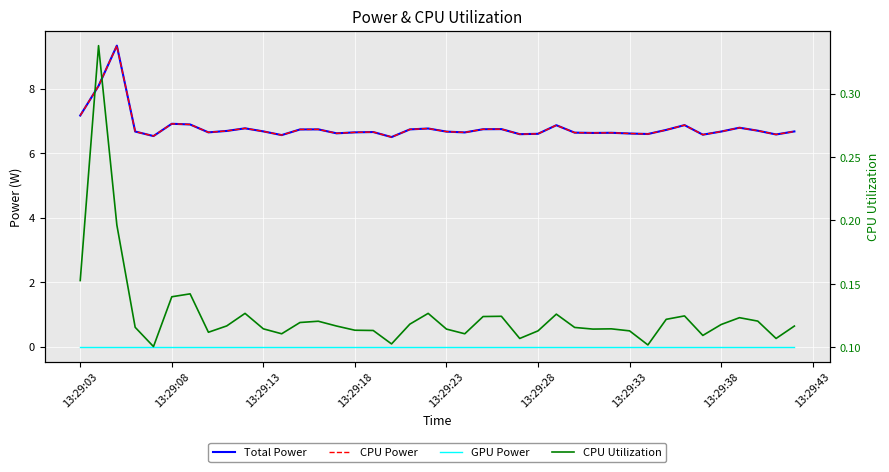

True or false: Total Power has more than 0 points higher than both neighbors.

True